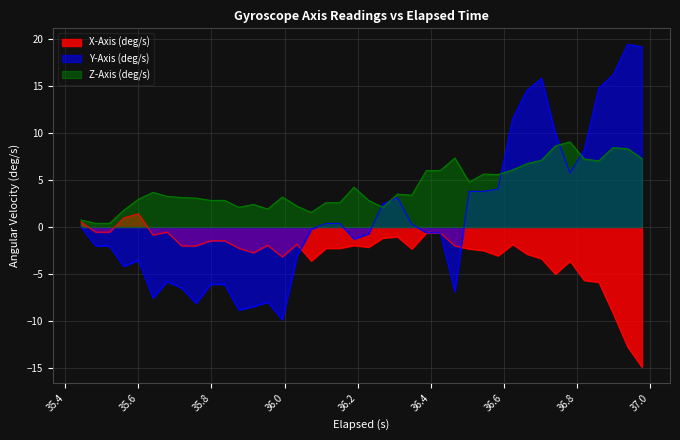

What is the maximum value for X-Axis (deg/s)?

1.4